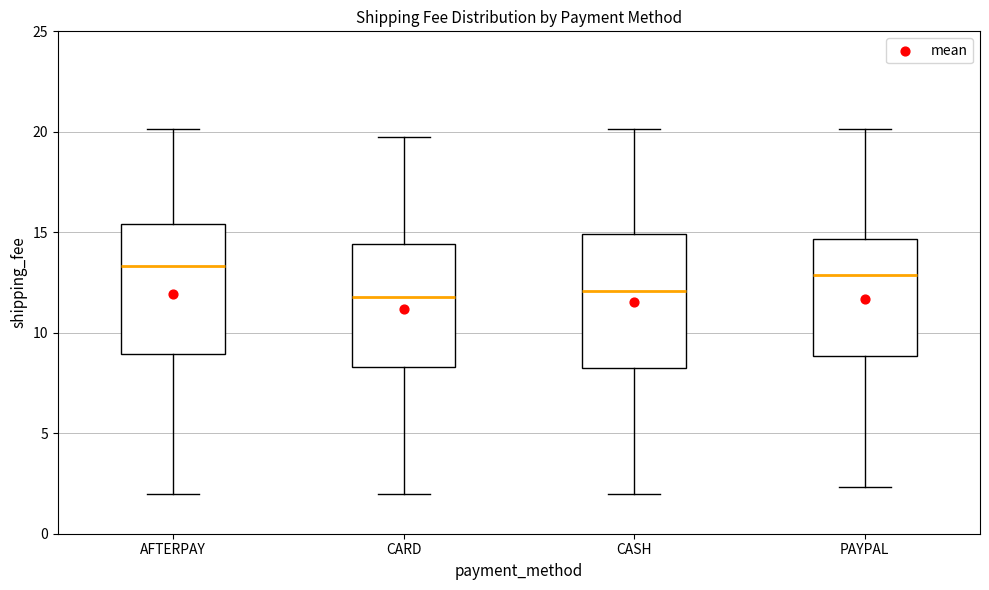

Reading left to right, transcribe this box plot: for each box, give where its median line is, the range the box spans, and where its two whiskers end, as read against the y-axis. The values are not printed on the chart, so give them approximately, as read against the axis.

AFTERPAY: median 13.5, box 9.0 to 15.5, whiskers 2.0 to 20.0
CARD: median 12.0, box 8.5 to 14.5, whiskers 2.0 to 19.5
CASH: median 12.0, box 8.5 to 15.0, whiskers 2.0 to 20.0
PAYPAL: median 13.0, box 9.0 to 14.5, whiskers 2.5 to 20.0